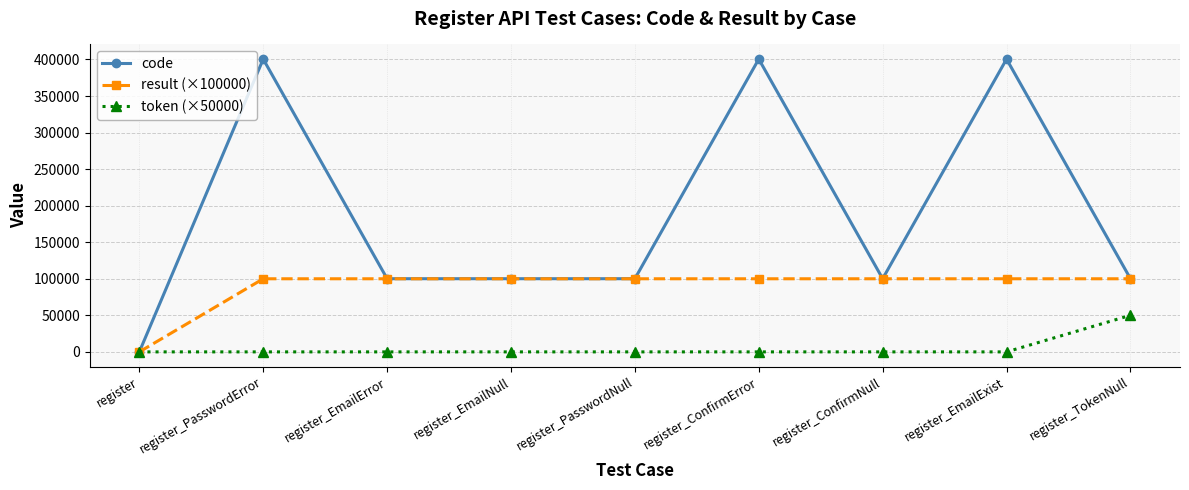

Which series has the largest total across all categories?

code